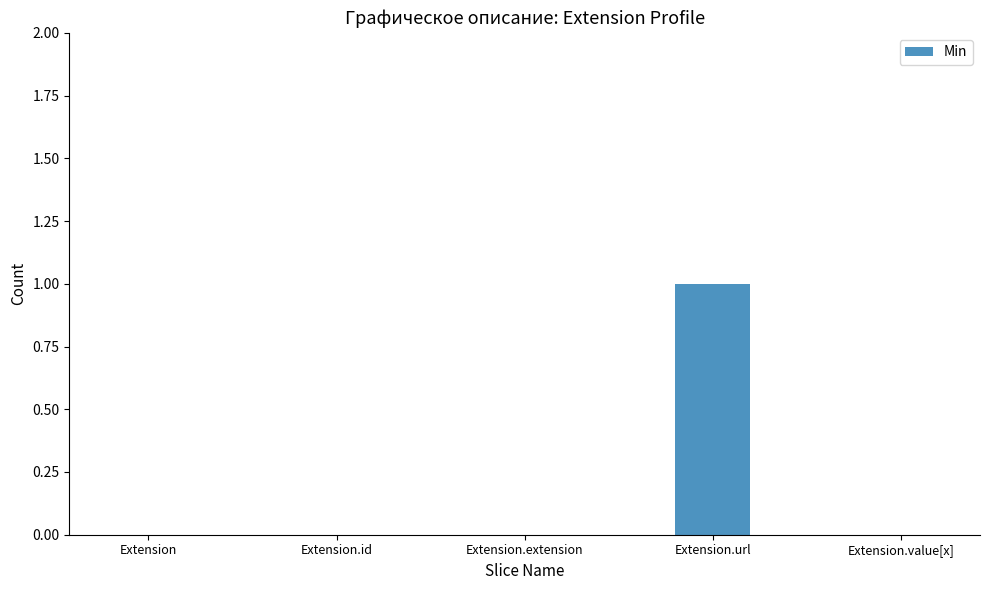

How many series are shown in this chart?

1